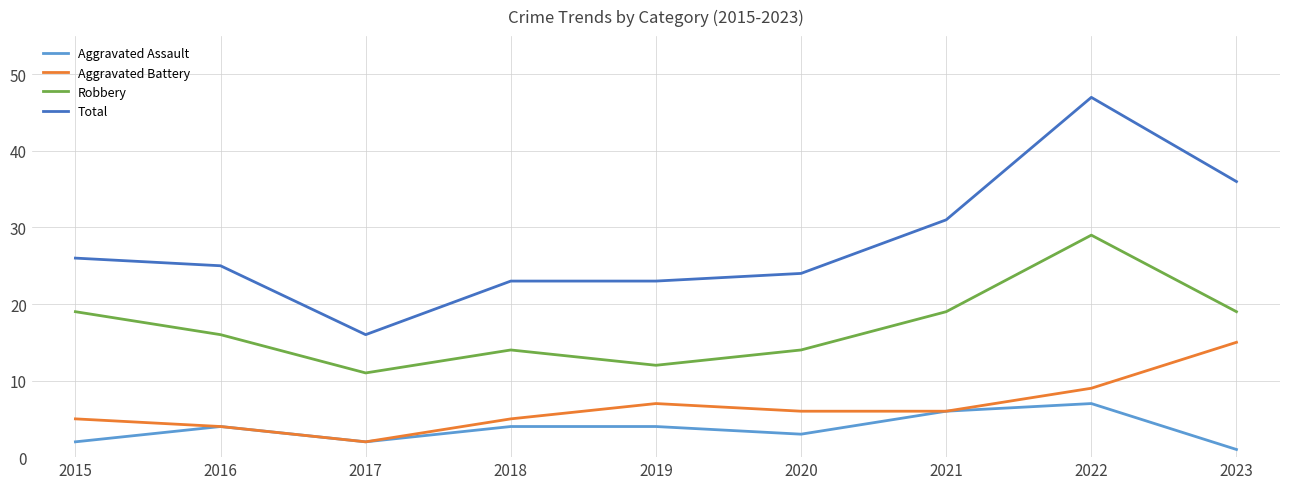

What is the approximate value of Aggravated Assault at 2017?

2